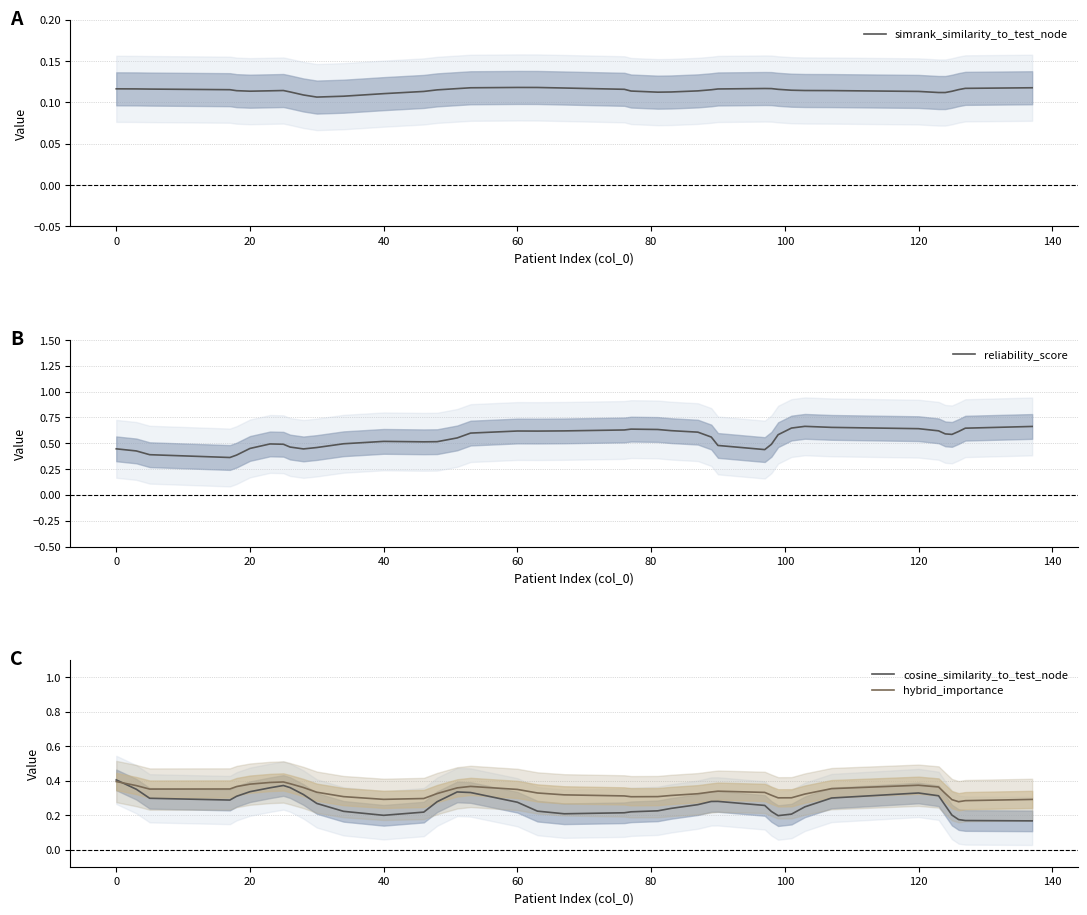

Rank the series by their average value, from lowest to highest.

simrank_similarity_to_test_node, cosine_similarity_to_test_node, hybrid_importance, reliability_score